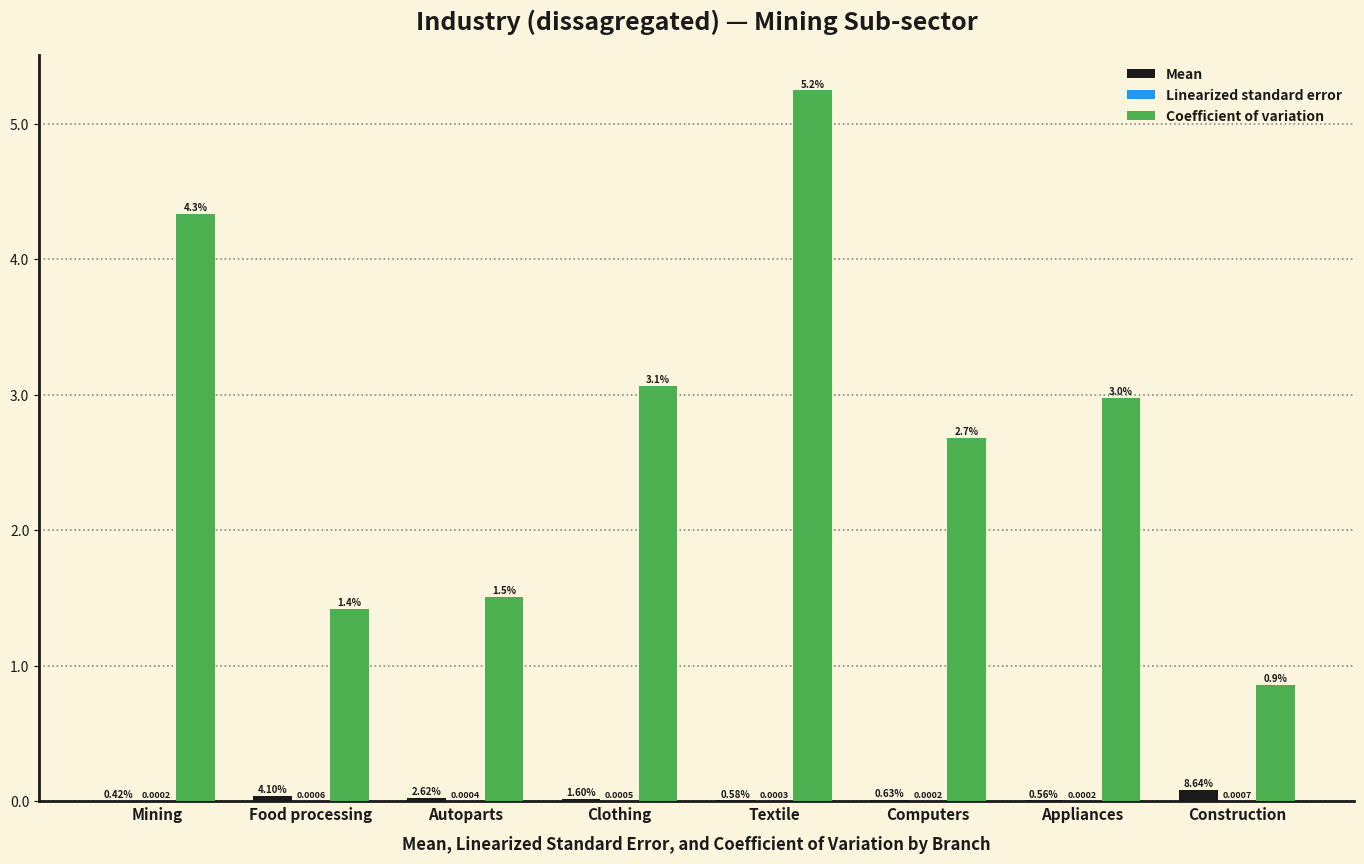

Which label corresponds to the largest value in the chart?

Textile